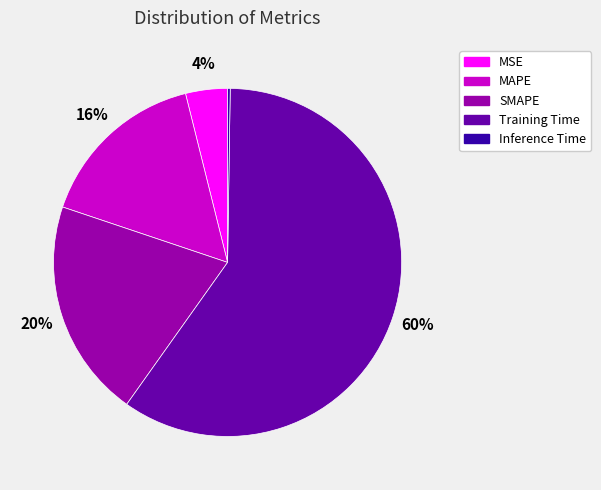

What percentage is the Training Time slice, to the nearest percent?

60%